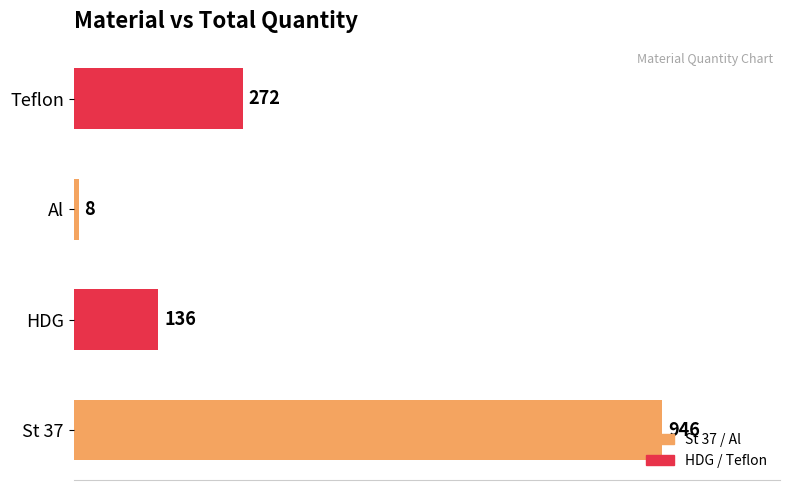

How many values are between 136 and 946?

3